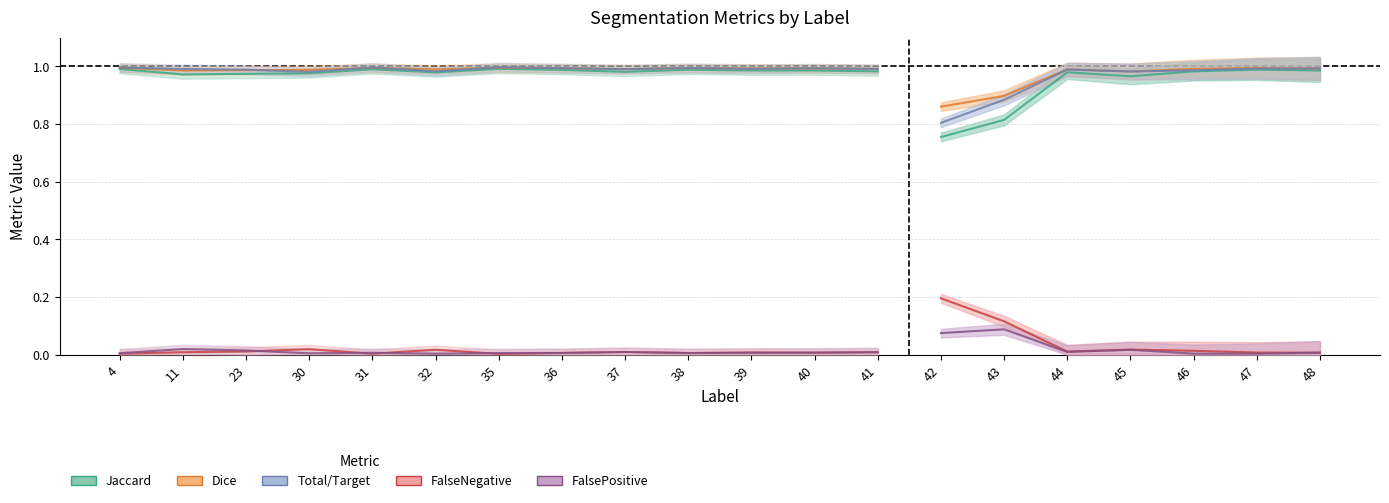

True or false: Jaccard and FalsePositive intersect in this chart.

False